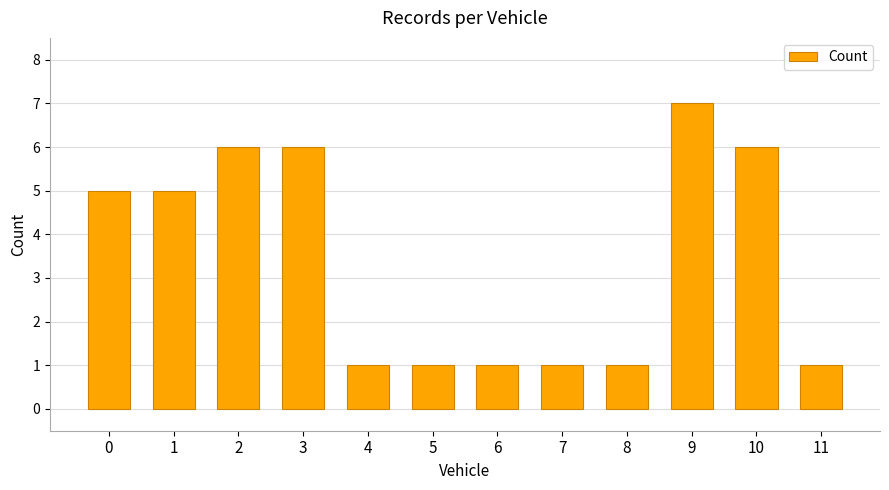

How many series are shown in this chart?

1